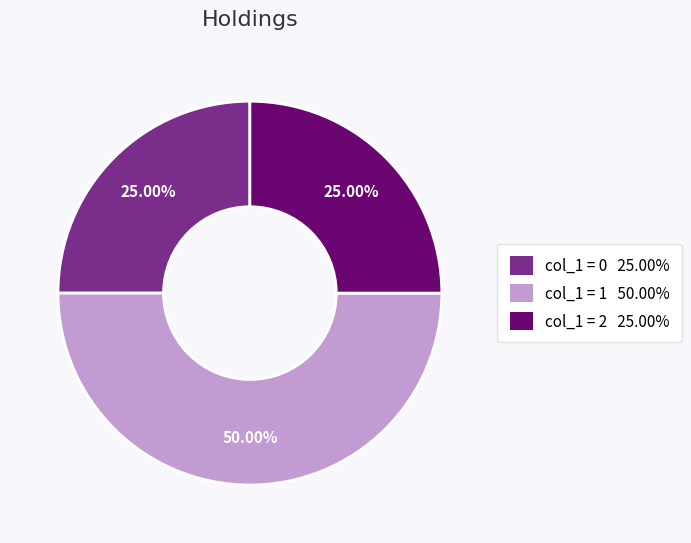

To the nearest percent, what is the difference between the largest and smallest slice percentages?

25%